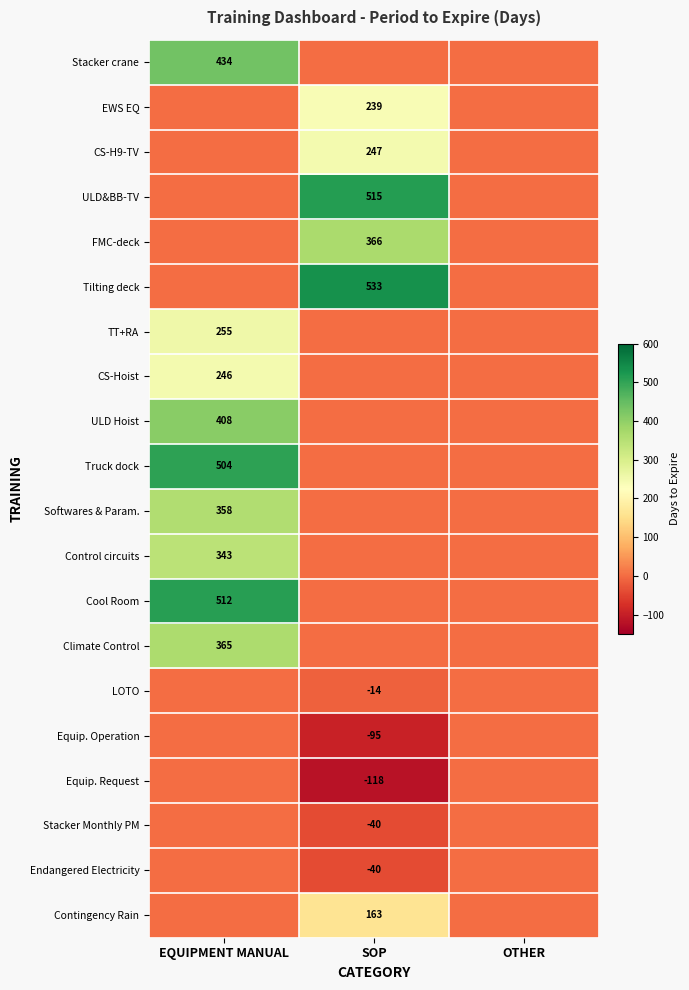

Is the value of ULD Hoist at EQUIPMENT MANUAL greater than the value of Stacker crane at EQUIPMENT MANUAL?

No